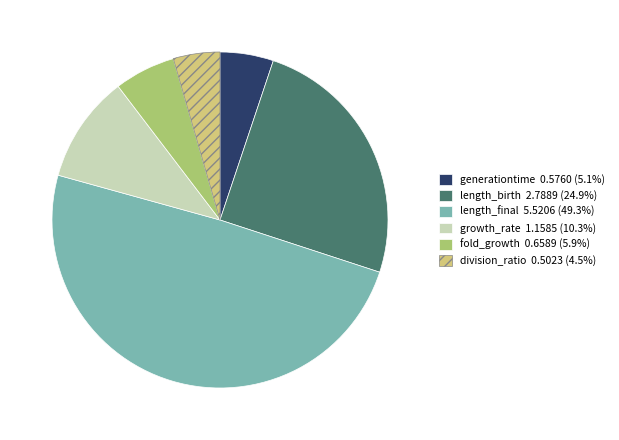

Which category has the smallest portion of the pie?

division_ratio